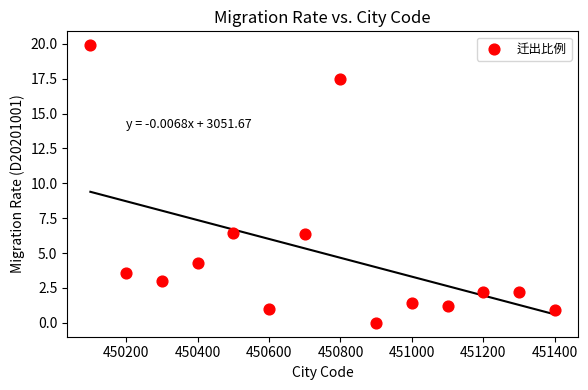

What is the range of X values (max minus min)?

1300.0